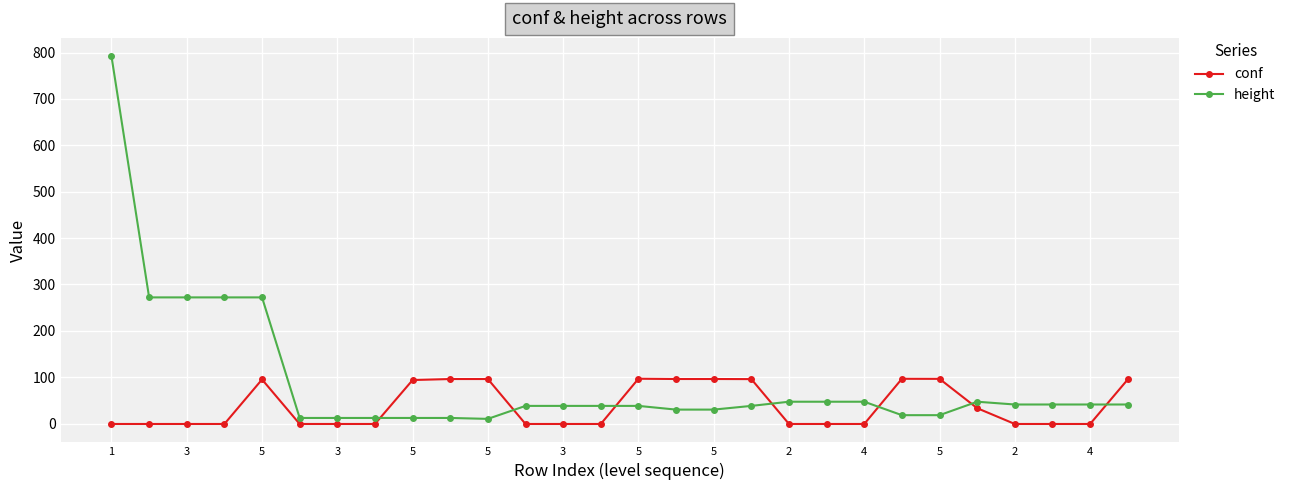

Which series ends up on top after the final intersection of height and conf?

conf